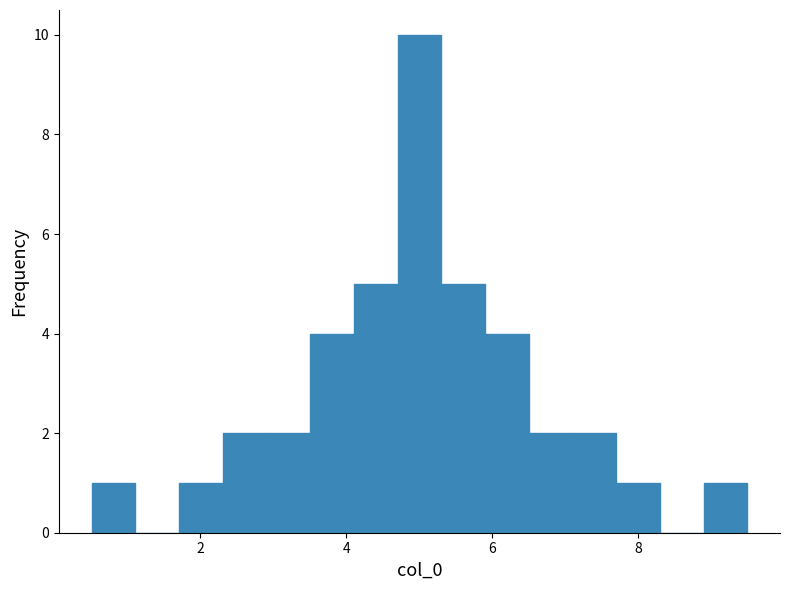

Around what value on the x-axis is the tallest bar? Give the approximate position of its centre, as read against the axis.

5.0